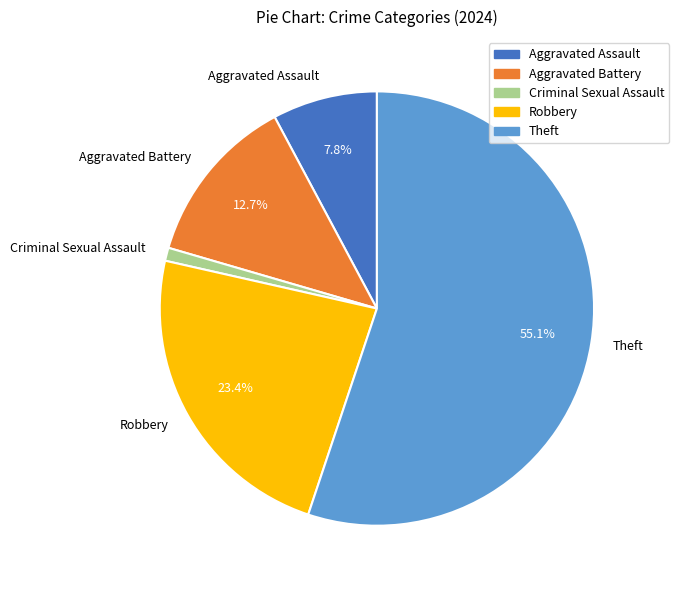

Rank the categories by value from lowest to highest.

Criminal Sexual Assault, Aggravated Assault, Aggravated Battery, Robbery, Theft